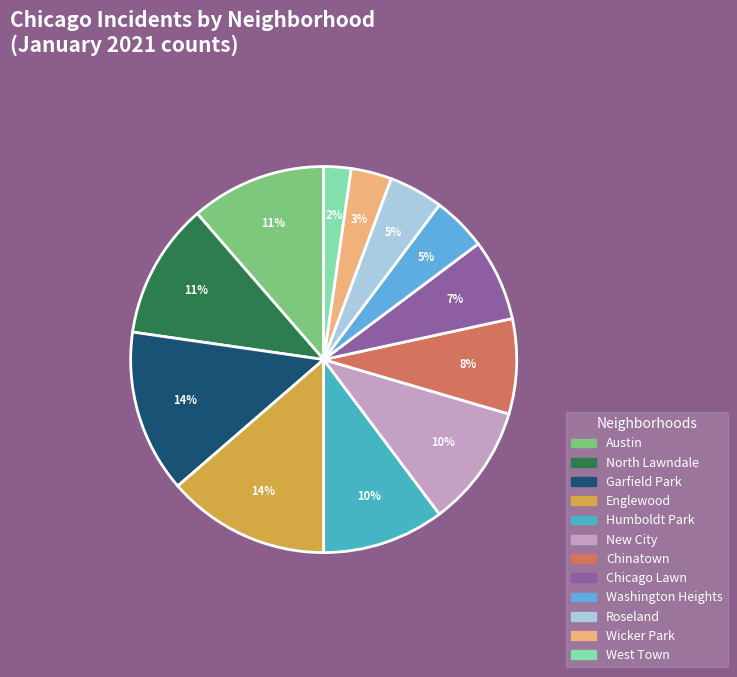

To the nearest percent, what is the average slice percentage?

8%